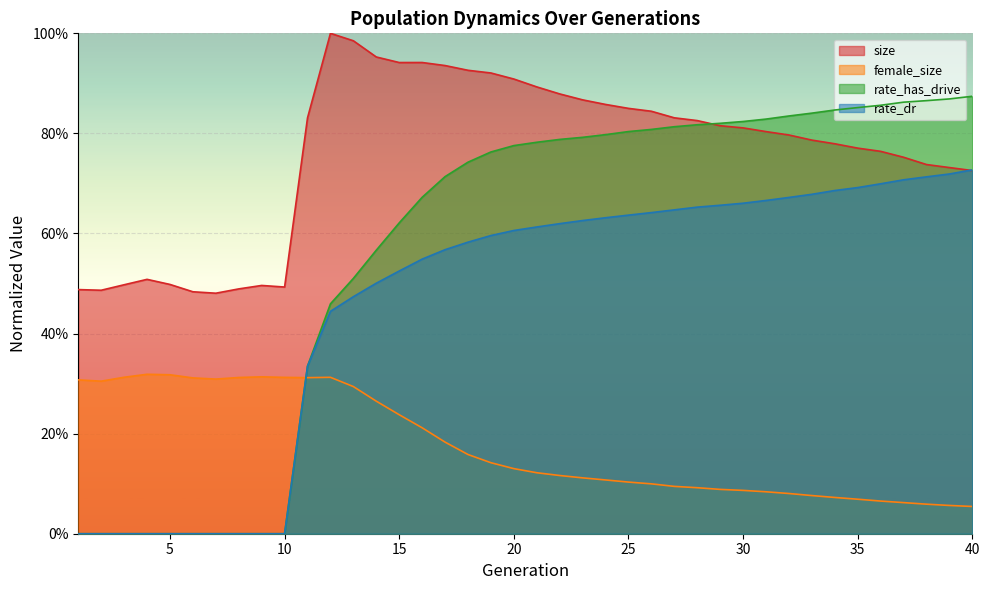

How many data points does each series have?

40